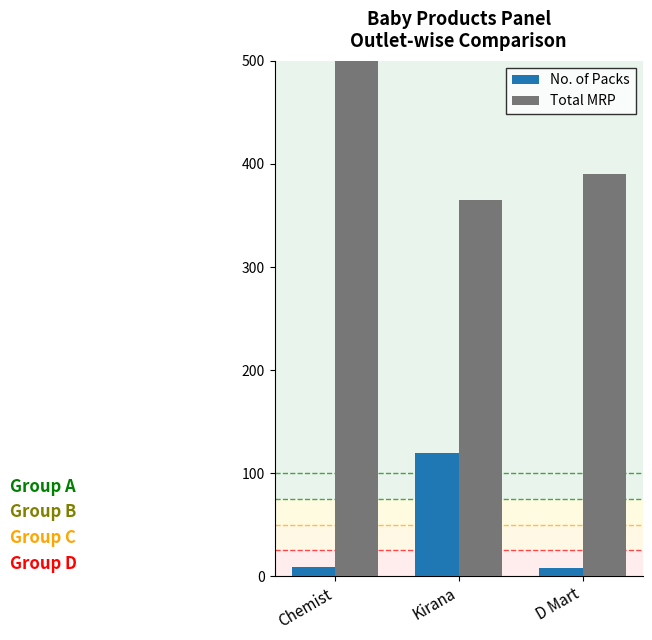

Is it true that Total MRP equals 1330 at Chemist?

True